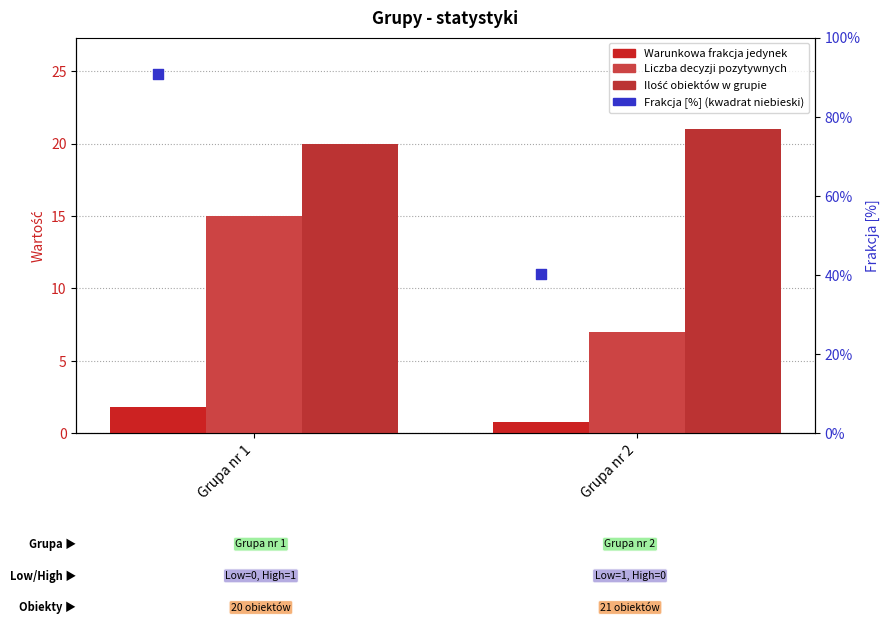

Which series has the largest total across all categories?

Frakcja [%]